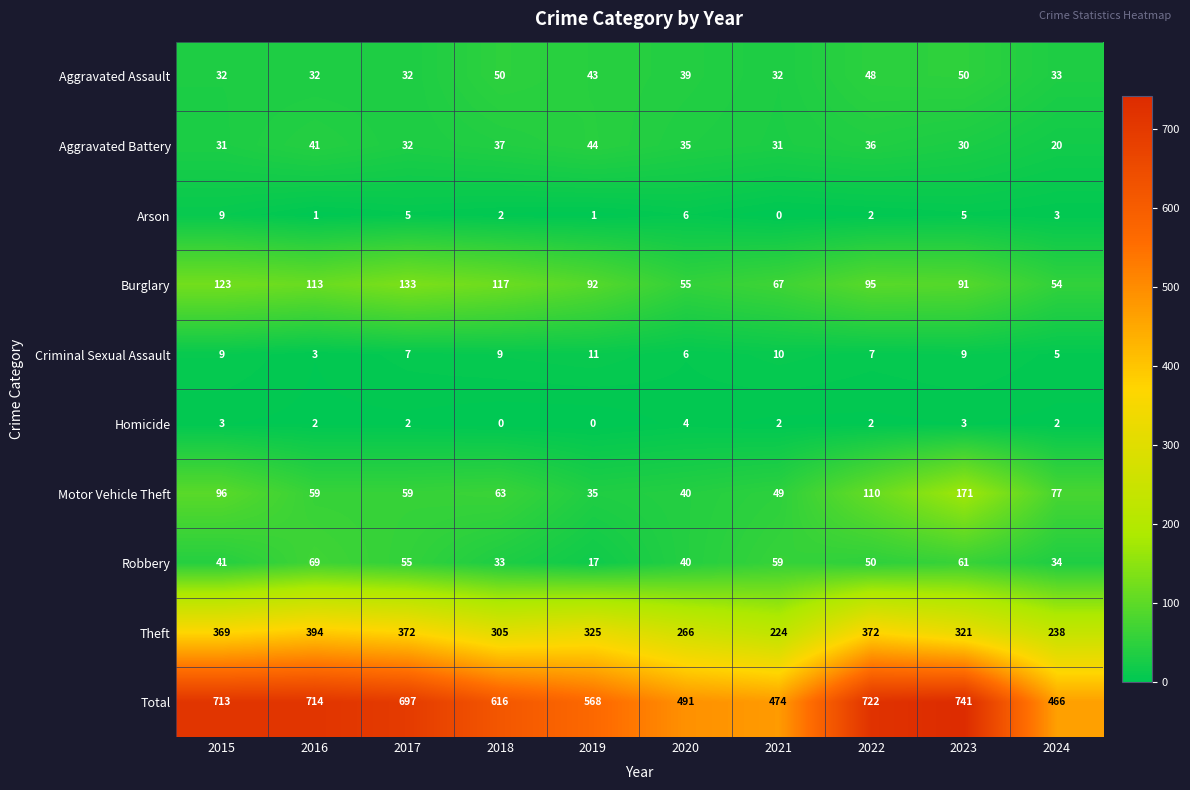

What is the greatest value displayed?

741